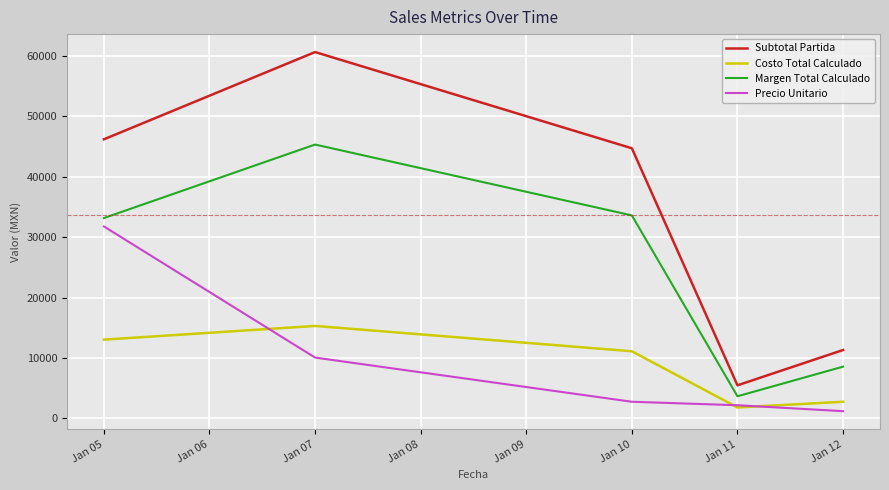

What are all the series names shown in the legend?

Subtotal Partida, Costo Total Calculado, Margen Total Calculado, Precio Unitario